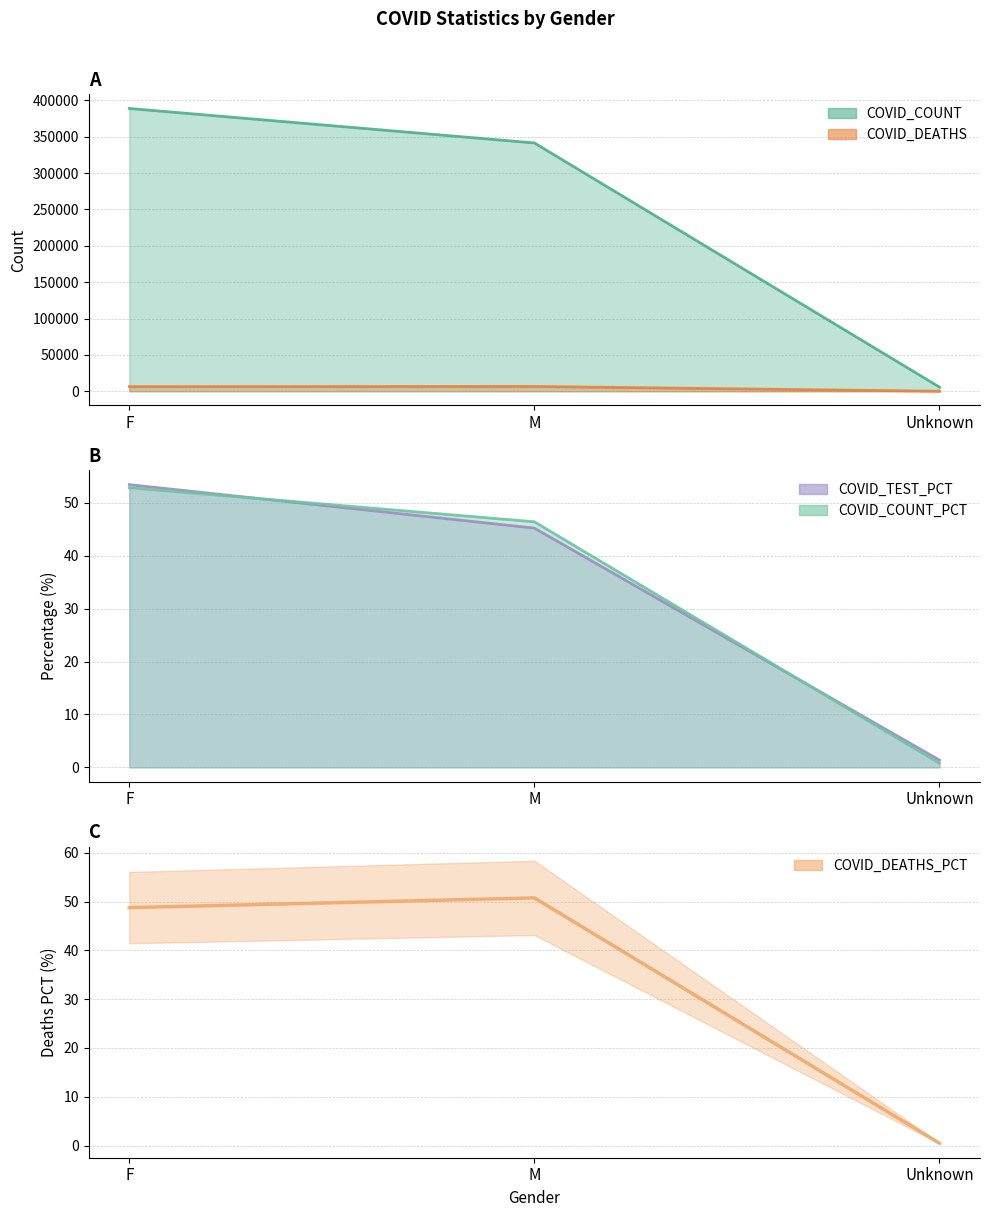

The COVID_COUNT_PCT series shows 0.3 at Unknown. True or false?

False